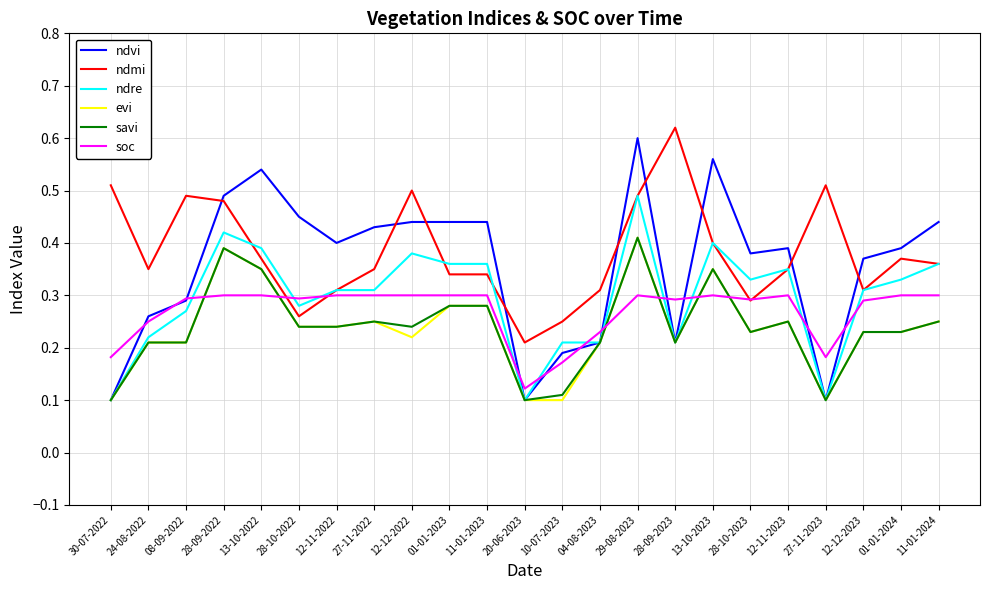

At which label is soc closest to 0?

20-06-2023